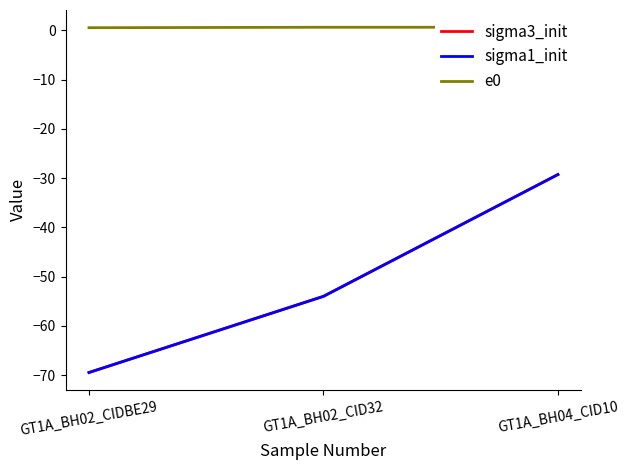

What is the label of the 1st point from the left?

GT1A_BH02_CIDBE29